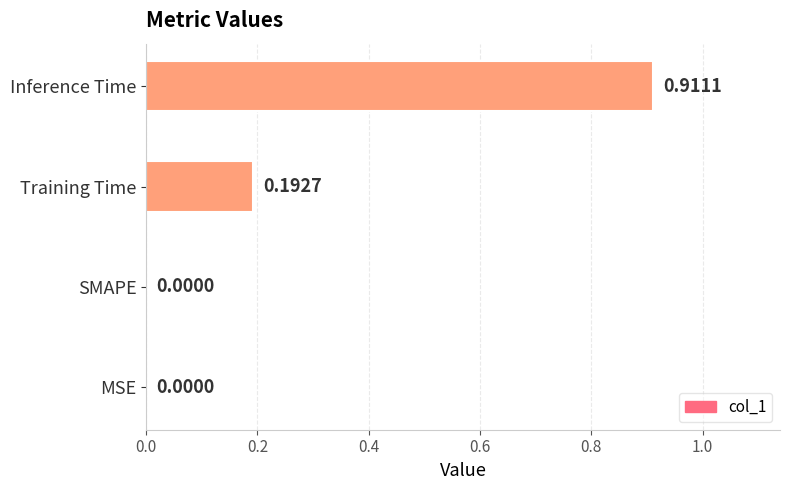

Which category has the highest value across all series?

Inference Time